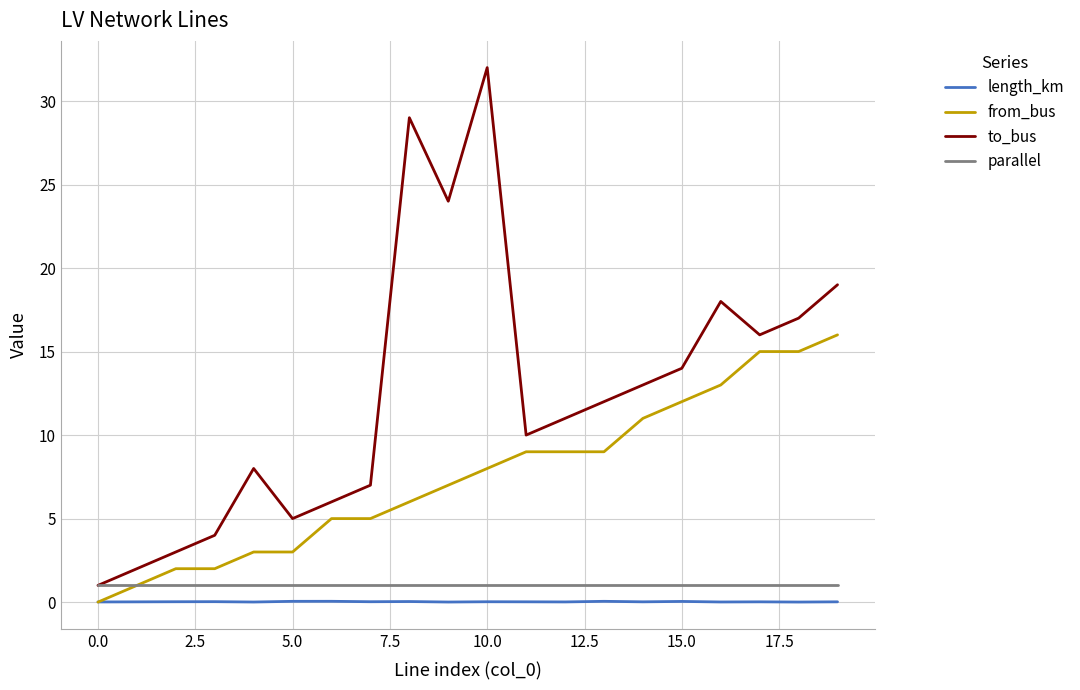

What is the lowest value of the parallel series?

1.0